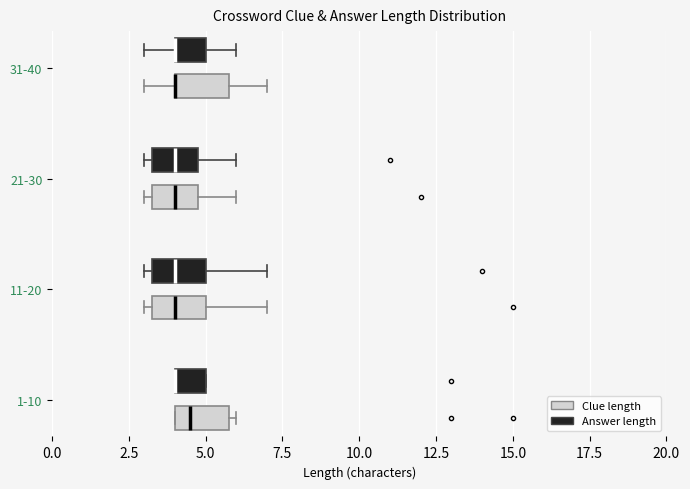

Reading bottom to top, read every box against the x-axis: the position of its median line, the range the box covers, and the ends of its whiskers. The values are not printed on the chart, so give them approximately, as read against the axis.

1-10 (Clue length): median 4.5, box 4.0 to 6.0, whiskers 4.0 to 6.0 (just right of the box's right edge)
1-10 (Answer length): median 4.0 (drawn on the box's left edge), box 4.0 to 5.0, whiskers 4.0 to 5.0
11-20 (Clue length): median 4.0, box 3.5 to 5.0, whiskers 3.0 to 7.0
11-20 (Answer length): median 4.0, box 3.5 to 5.0, whiskers 3.0 to 7.0
21-30 (Clue length): median 4.0, box 3.5 to 5.0, whiskers 3.0 to 6.0
21-30 (Answer length): median 4.0, box 3.5 to 5.0, whiskers 3.0 to 6.0
31-40 (Clue length): median 4.0 (drawn on the box's left edge), box 4.0 to 6.0, whiskers 3.0 to 7.0
31-40 (Answer length): median 4.0 (drawn on the box's left edge), box 4.0 to 5.0, whiskers 3.0 to 6.0